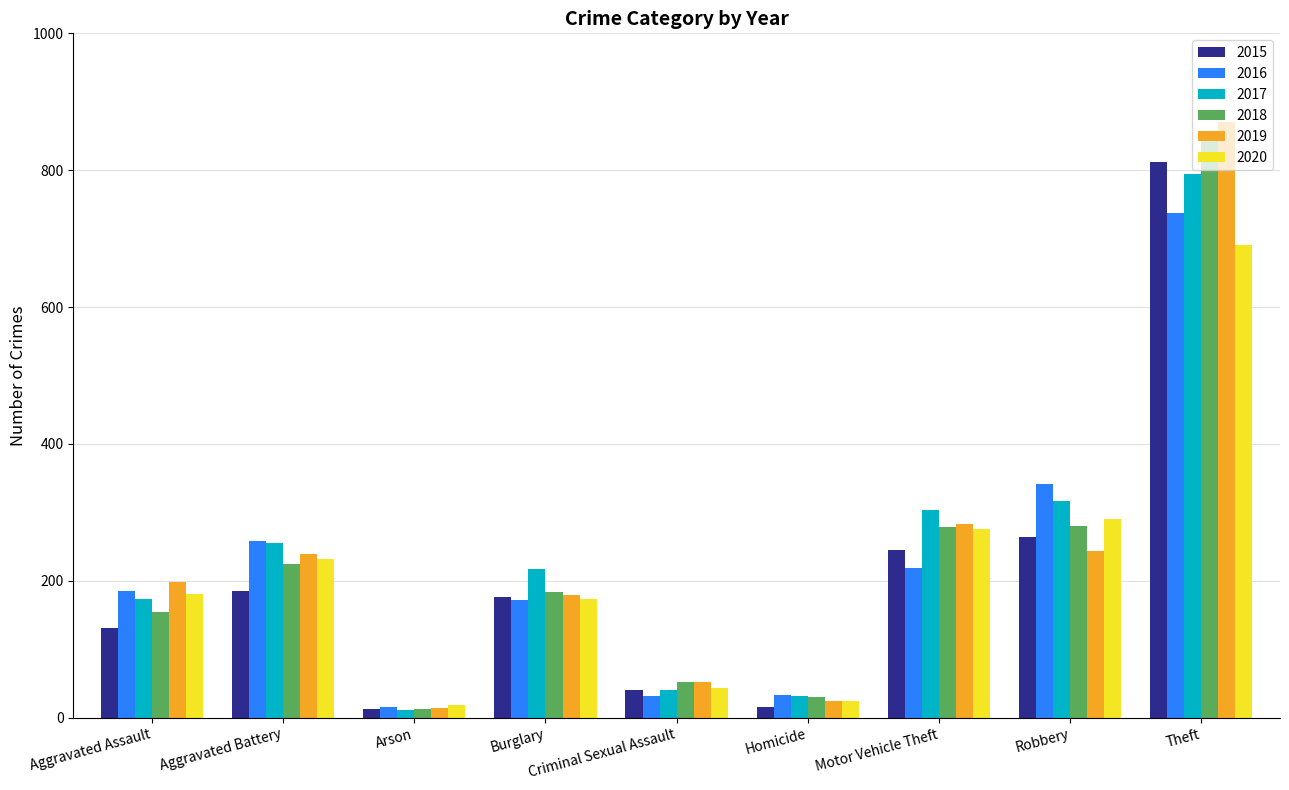

List the series in order of their peak value, highest first.

2019, 2018, 2015, 2017, 2016, 2020